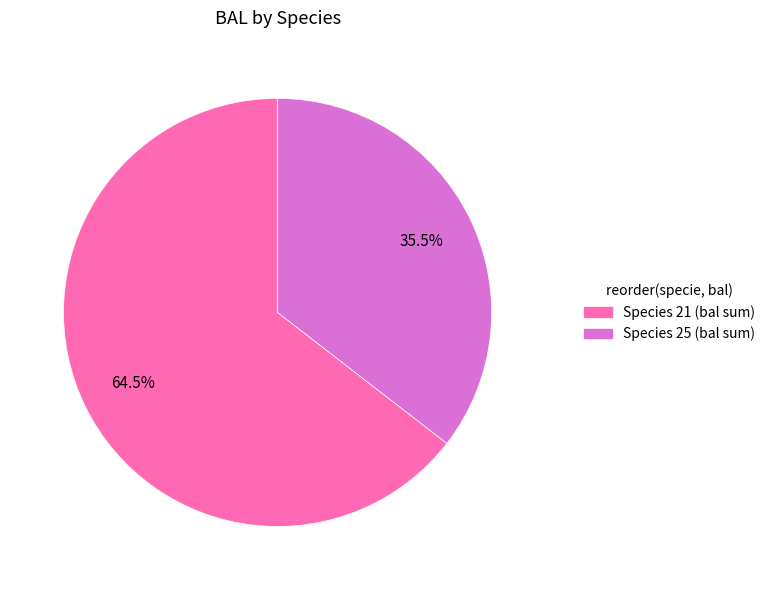

Does any single category account for the majority?

Yes